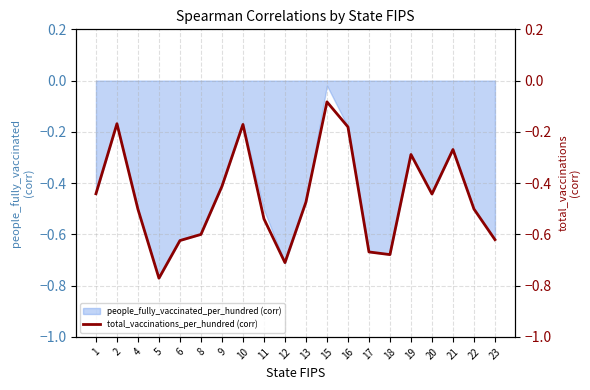

How many interior local peaks (higher than both neighbors) does the data have?

5